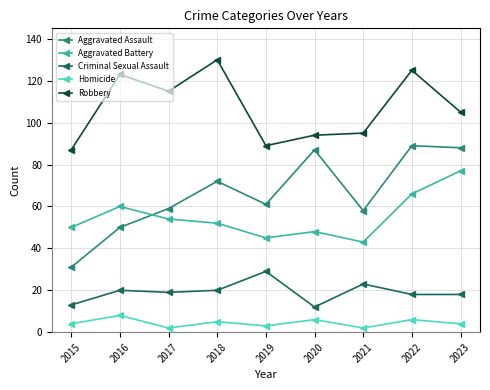

The Aggravated Battery series shows 13 at 2016. True or false?

False